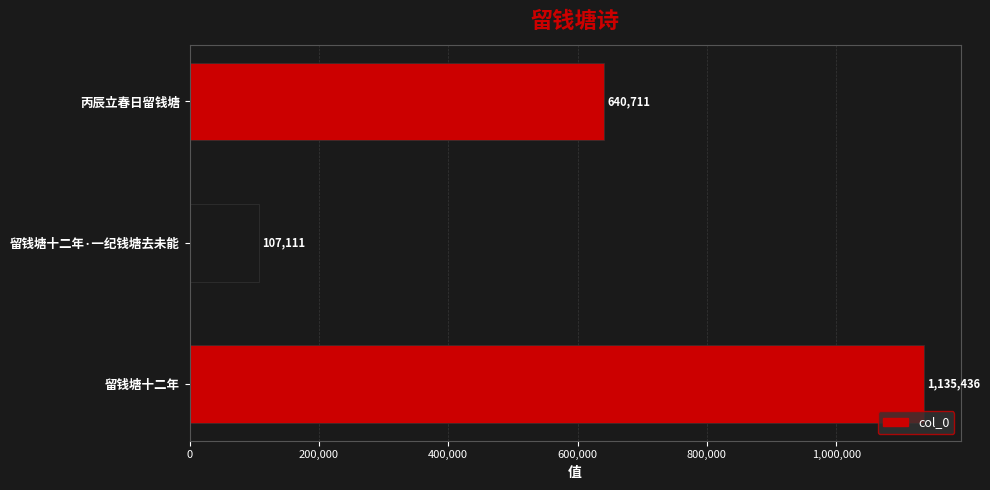

What is the difference between the maximum and minimum values?

1028325